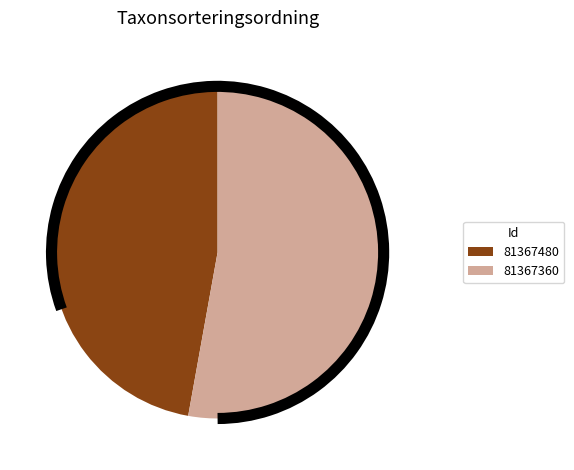

Count the number of slices in the pie.

2